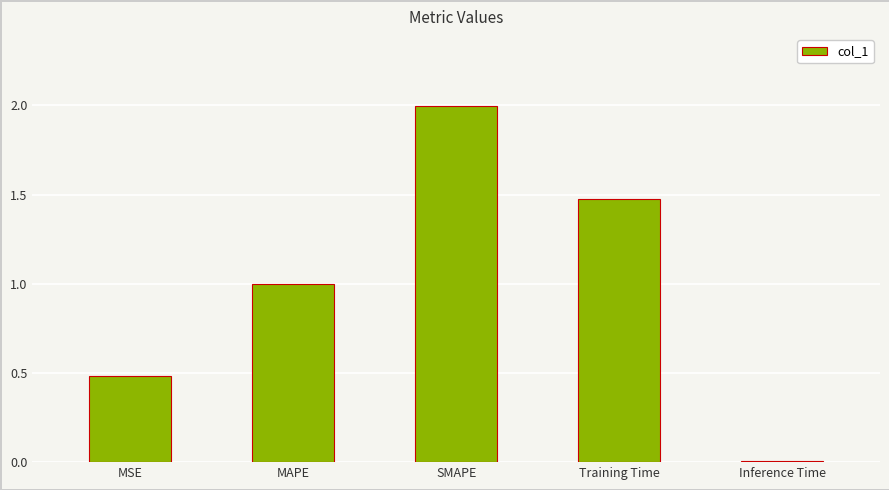

What is the change in value from SMAPE to Inference Time?

-2.0